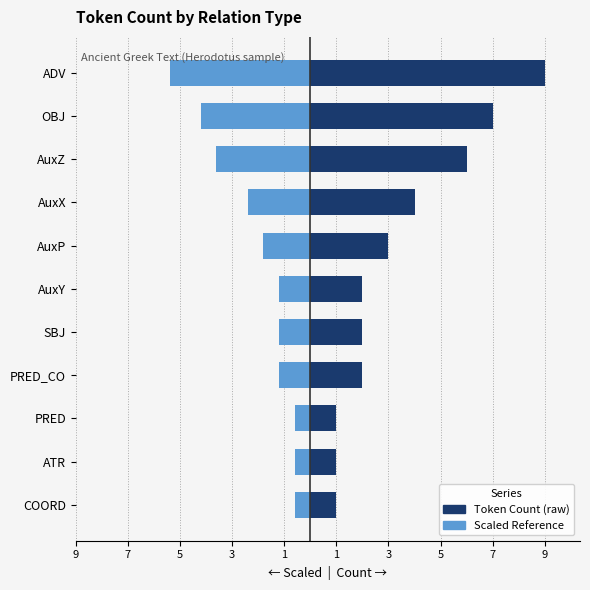

How many bars are there in total?

22